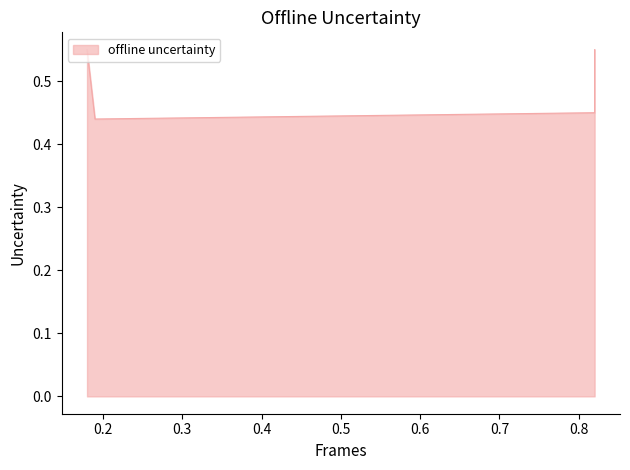

True or false: the data shows 0.8 at 0.82.

False